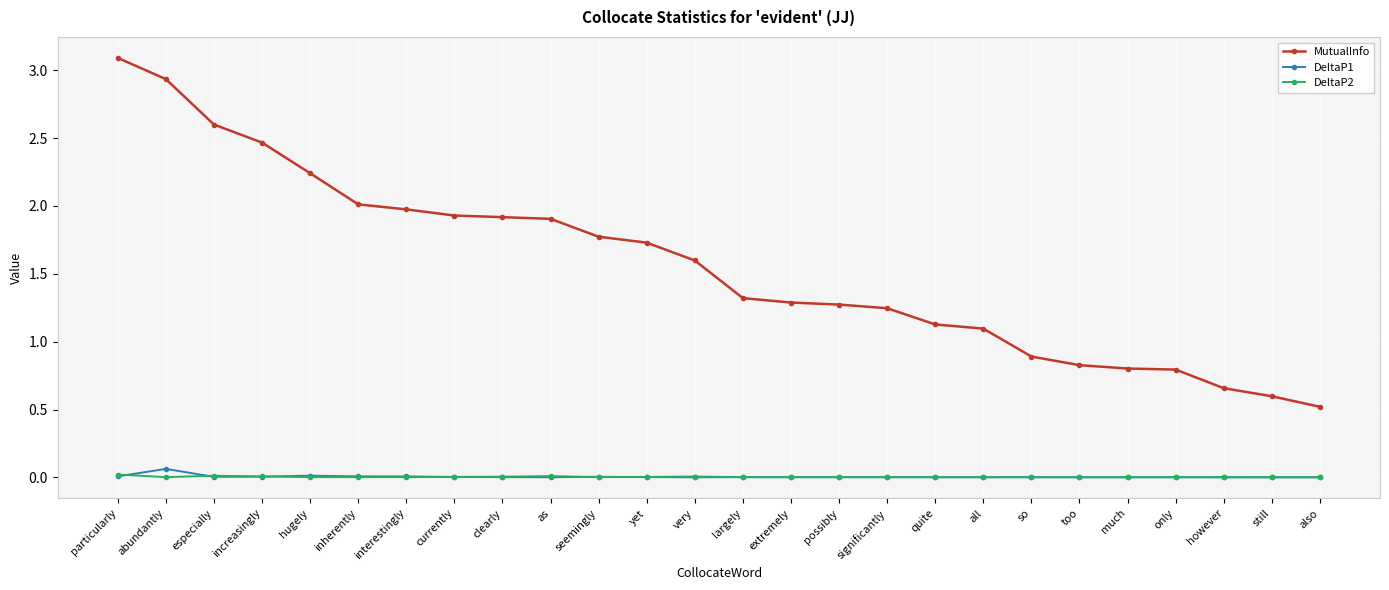

What is the value of the MutualInfo point at the 26th from the left?

0.5